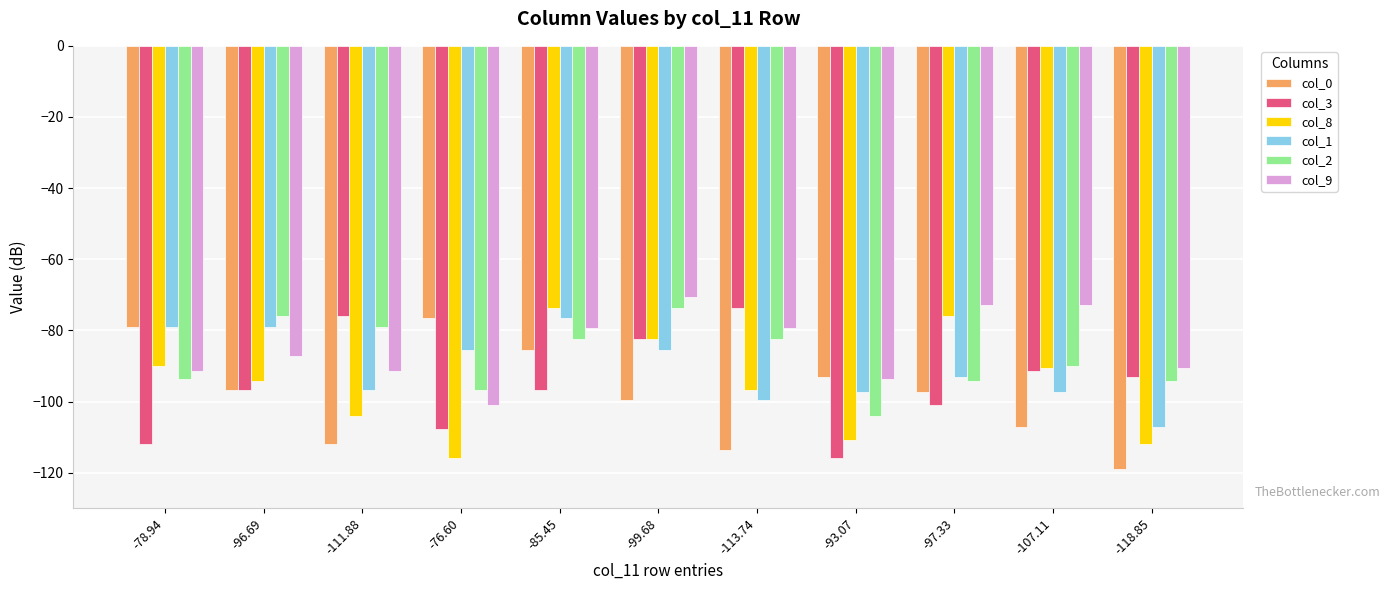

What is the maximum value shown in the chart?

-70.6